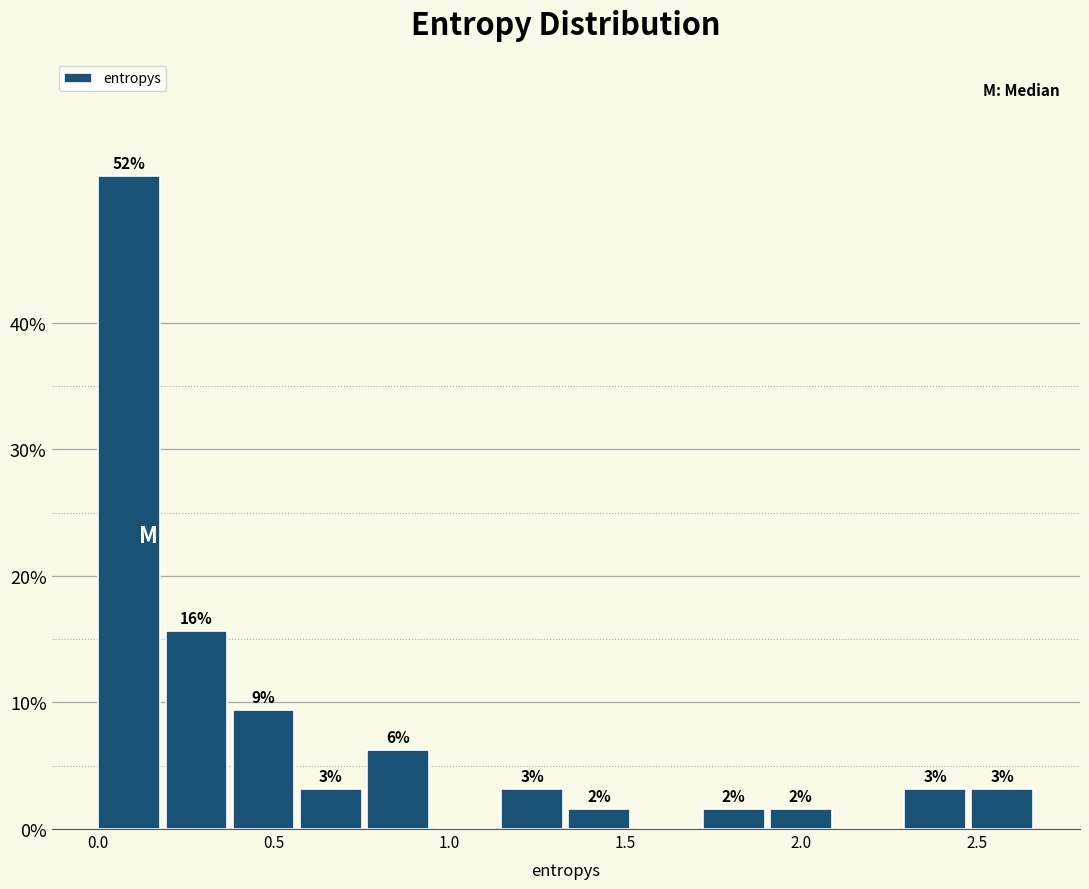

Around what value on the x-axis is the tallest bar? Give the approximate position of its centre, as read against the axis.

0.10